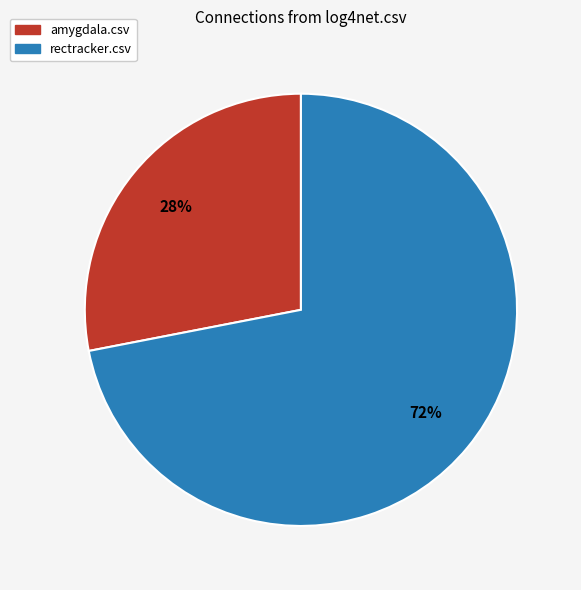

Is there a majority slice in this chart?

Yes